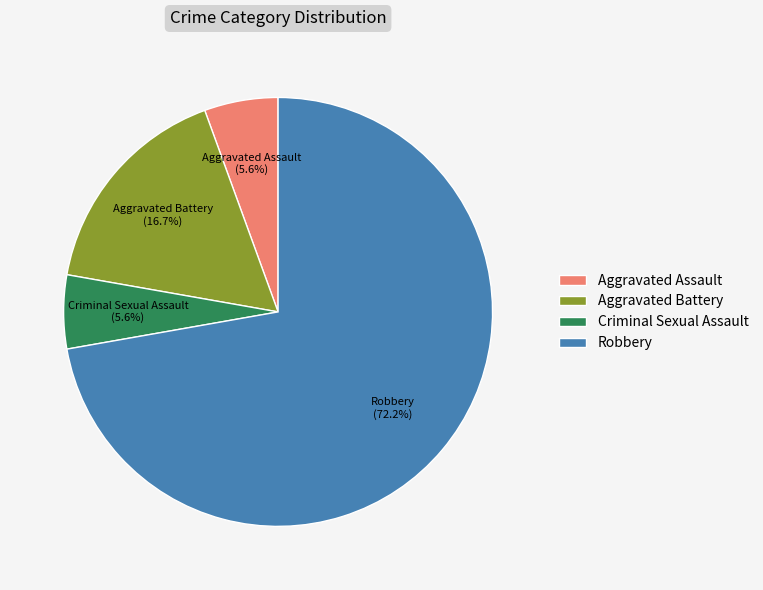

True or false: Aggravated Battery accounts for 30% of the total.

False